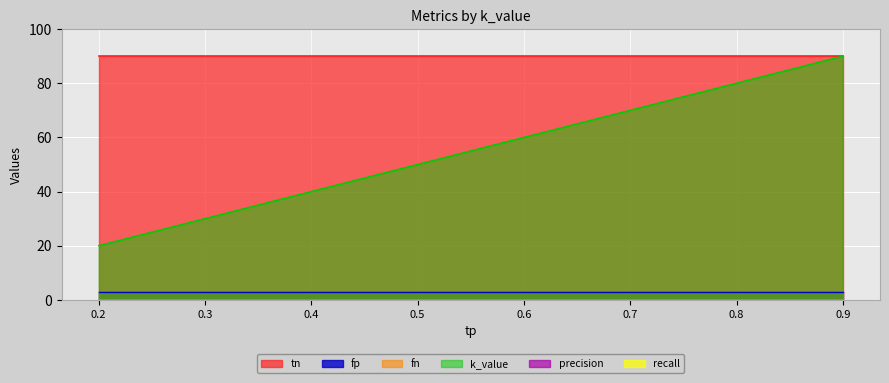

What is the spread (max minus min) of values at 0?

90.0